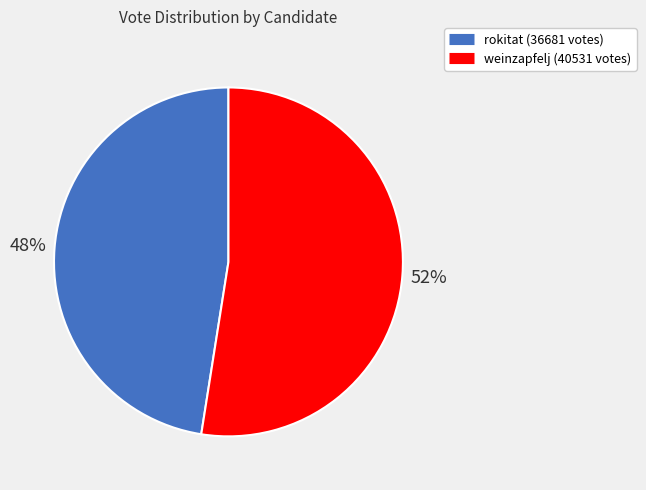

Does weinzapfelj represent more than half of the total?

Yes